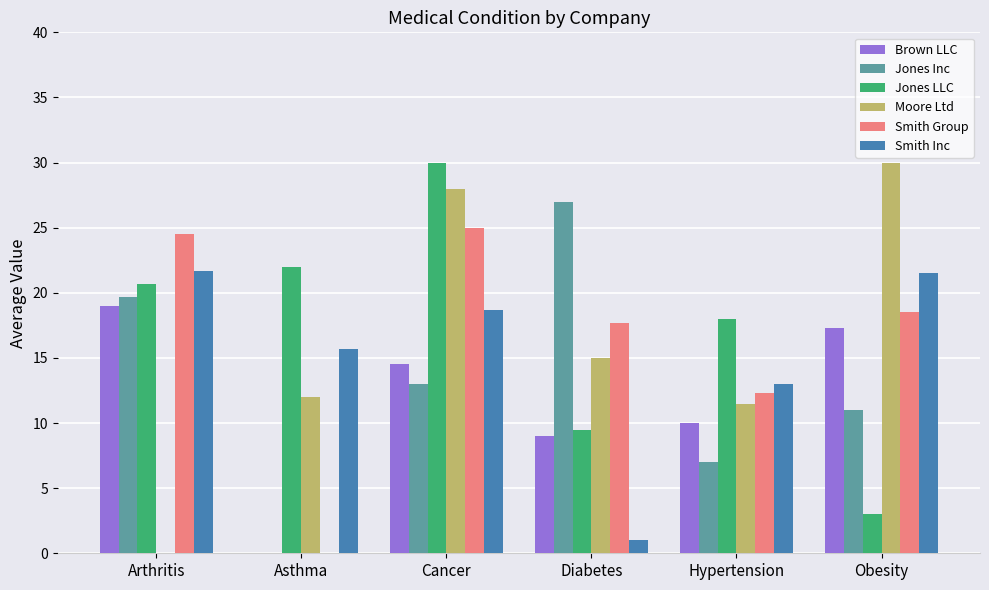

Reading left to right, transcribe all the data shown in this chart.

Brown LLC: Arthritis=19.0	Asthma=0.0	Cancer=14.5	Diabetes=9.0	Hypertension=10.0	Obesity=17.3
Jones Inc: Arthritis=19.7	Asthma=0.0	Cancer=13.0	Diabetes=27.0	Hypertension=7.0	Obesity=11.0
Jones LLC: Arthritis=20.7	Asthma=22.0	Cancer=30.0	Diabetes=9.5	Hypertension=18.0	Obesity=3.0
Moore Ltd: Arthritis=0.0	Asthma=12.0	Cancer=28.0	Diabetes=15.0	Hypertension=11.5	Obesity=30.0
Smith Group: Arthritis=24.5	Asthma=0.0	Cancer=25.0	Diabetes=17.7	Hypertension=12.3	Obesity=18.5
Smith Inc: Arthritis=21.7	Asthma=15.7	Cancer=18.7	Diabetes=1.0	Hypertension=13.0	Obesity=21.5